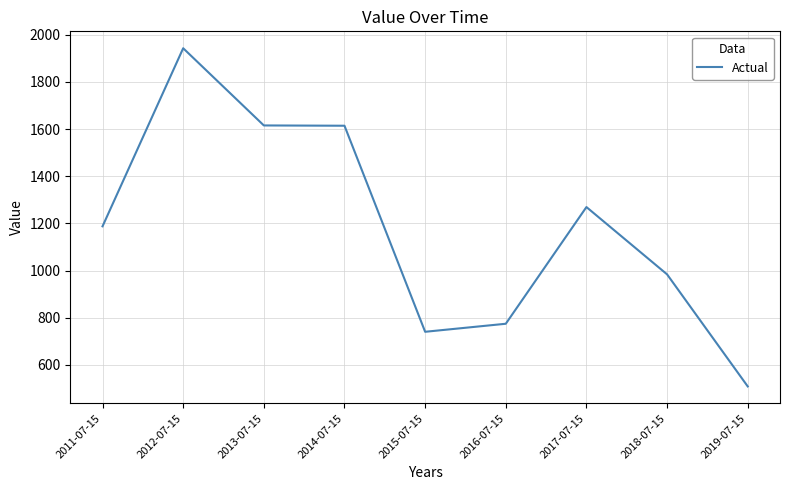

Is it true that the value at 2014-07-15 is 1614.5?

True